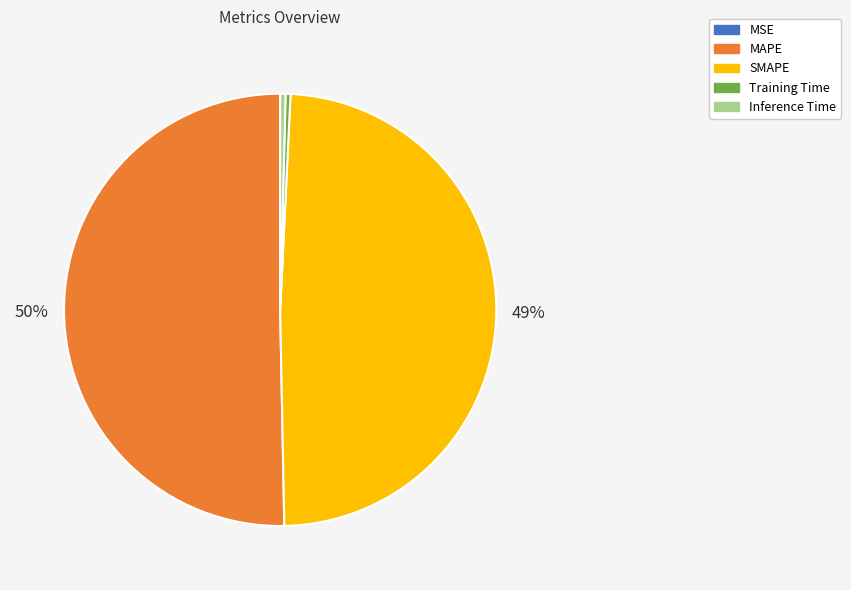

What percentage is the SMAPE slice, to the nearest percent?

49%